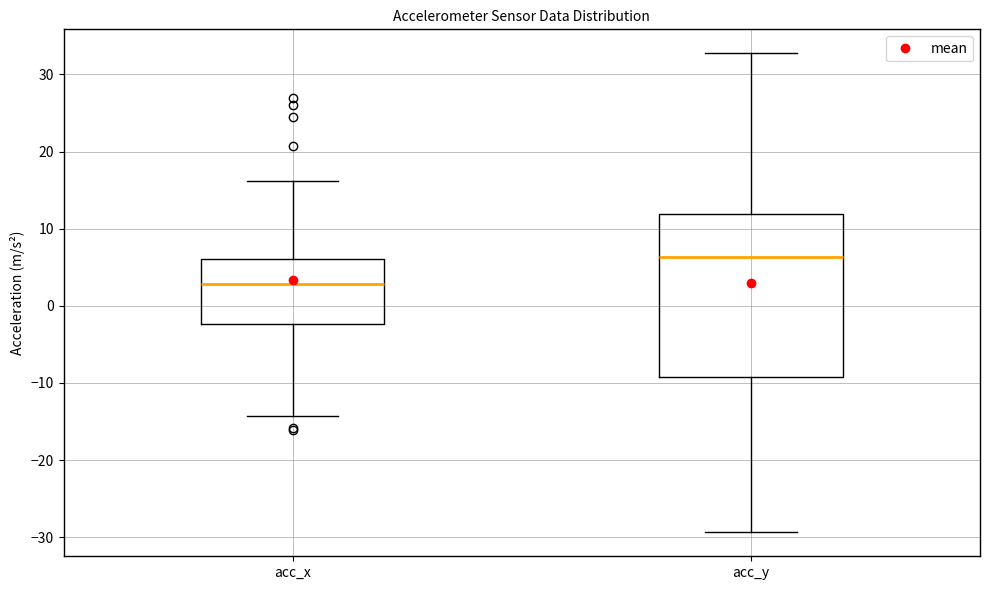

Reading left to right, transcribe this box plot: for each box, give where its median line is, the range the box spans, and where its two whiskers end, as read against the y-axis. The values are not printed on the chart, so give them approximately, as read against the axis.

acc_x: median 3, box -2 to 6, whiskers -14 to 16
acc_y: median 6, box -9 to 12, whiskers -29 to 33